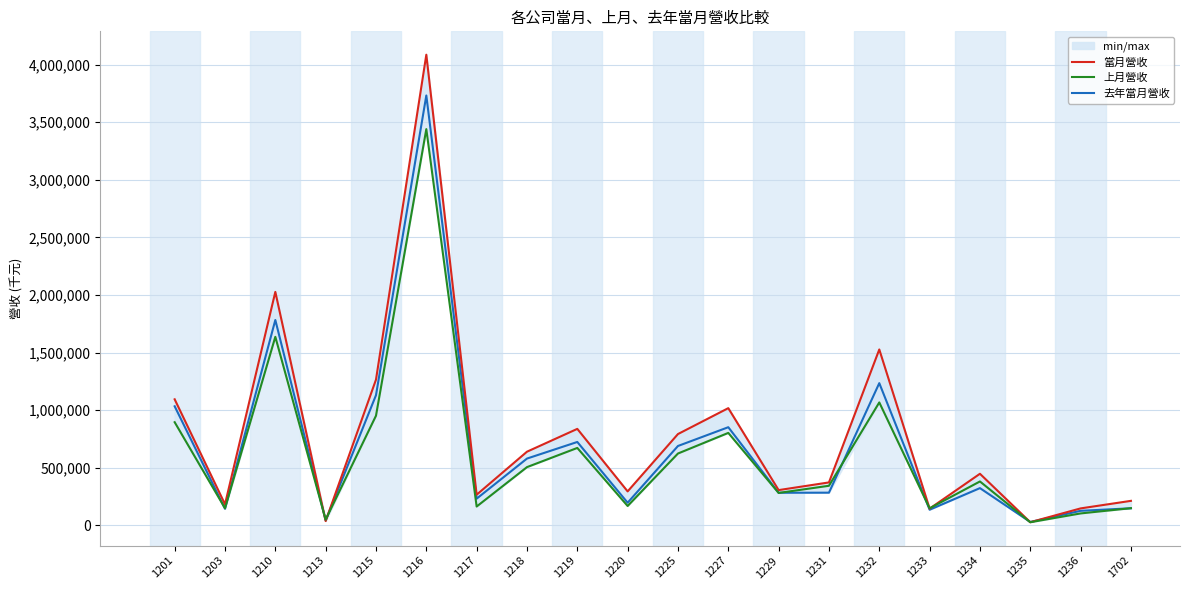

What is the difference between the maximum and minimum values in the 當月營收 series?

4058067